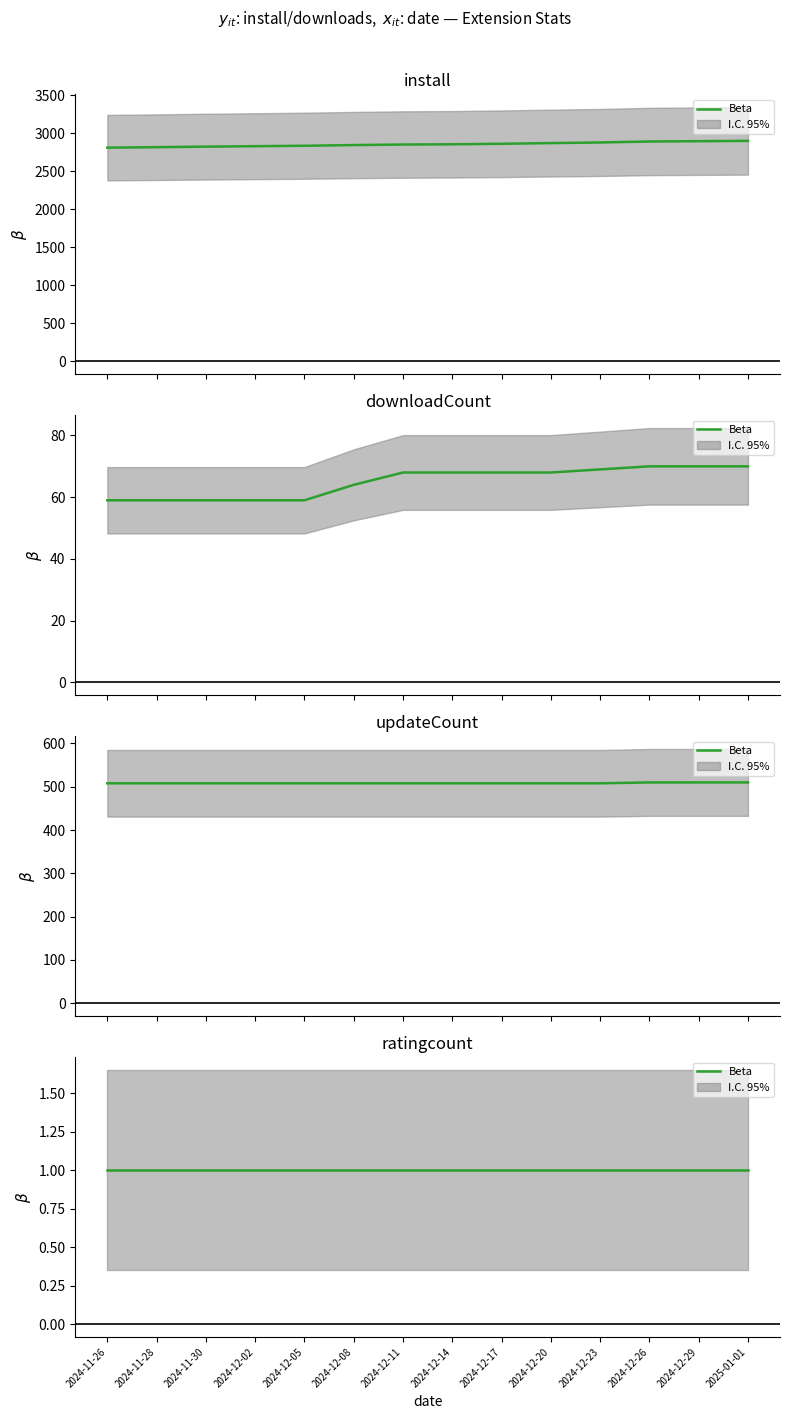

Which series has the largest range (max minus min)?

install